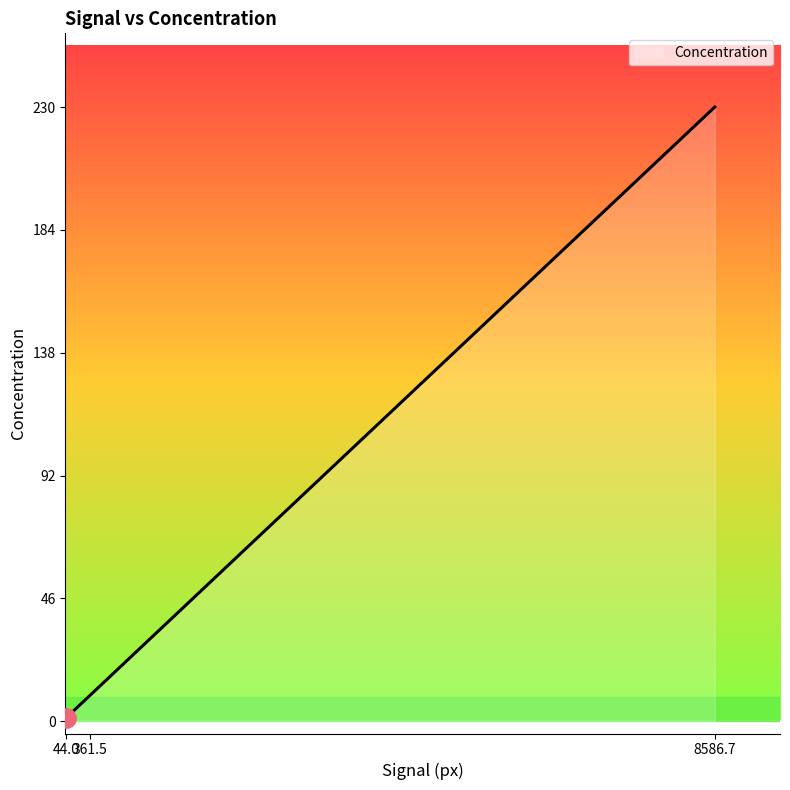

How many distinct data groups are displayed?

1